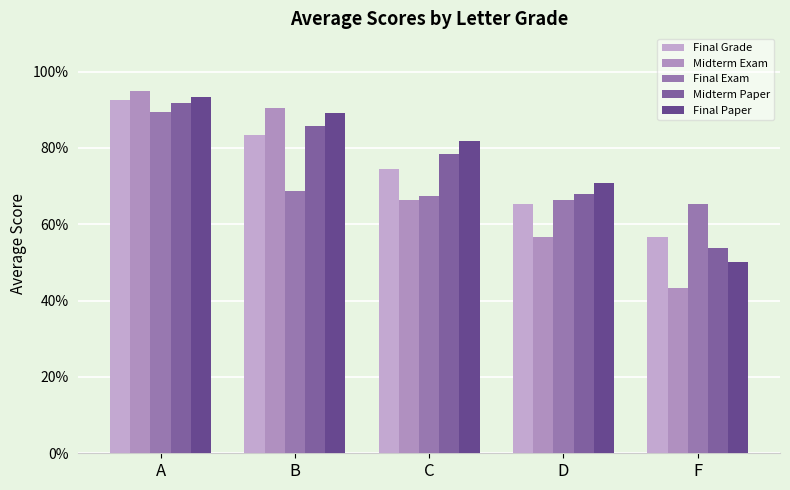

At how many categories does at least one series exceed 74?

3